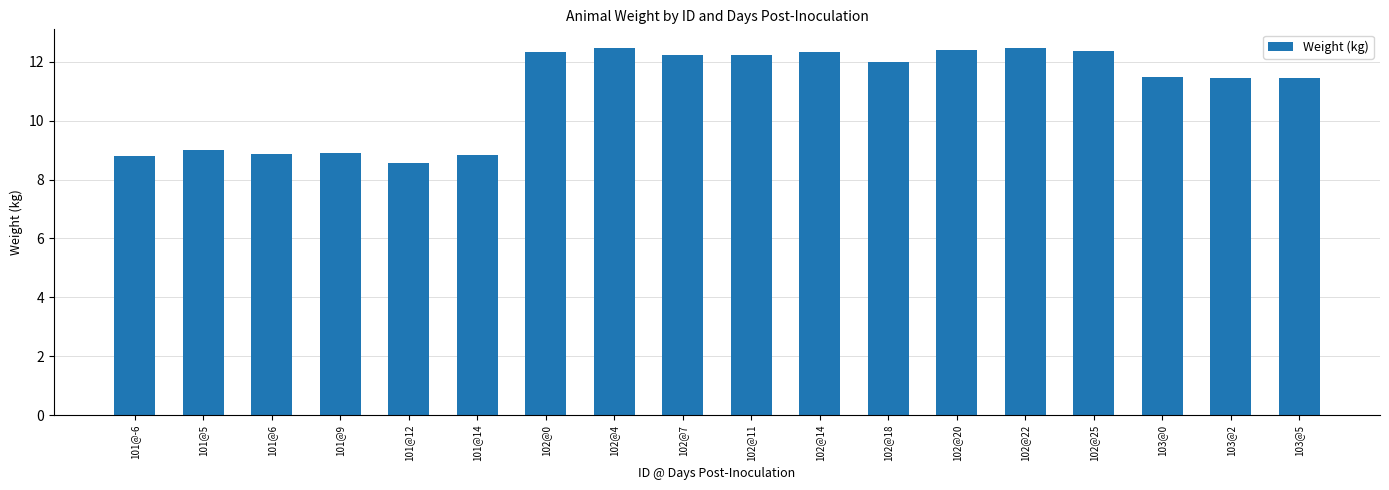

What is the change in value from 101@-6 to 102@0?

+3.5